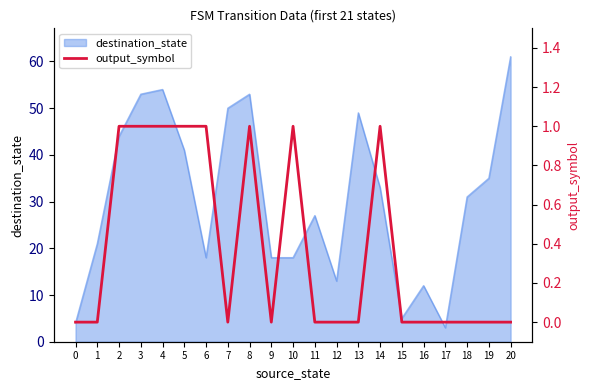

Reading right to left, what are all the values shown in this chart?

0	0	0	0	0	0	1	0	0	0	1	0	1	0	1	1	1	1	1	0	0